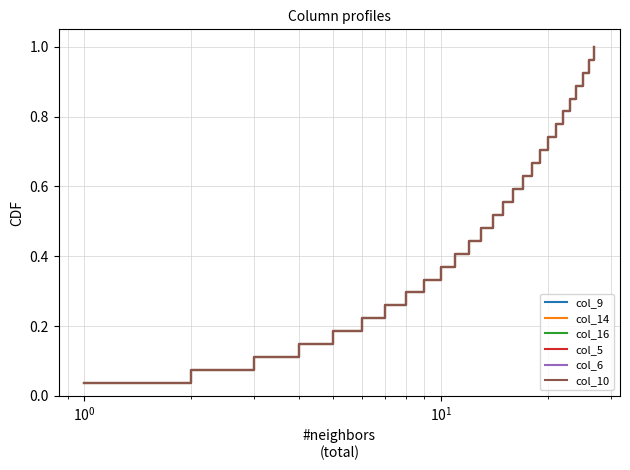

Does the chart have visible grid lines?

Yes